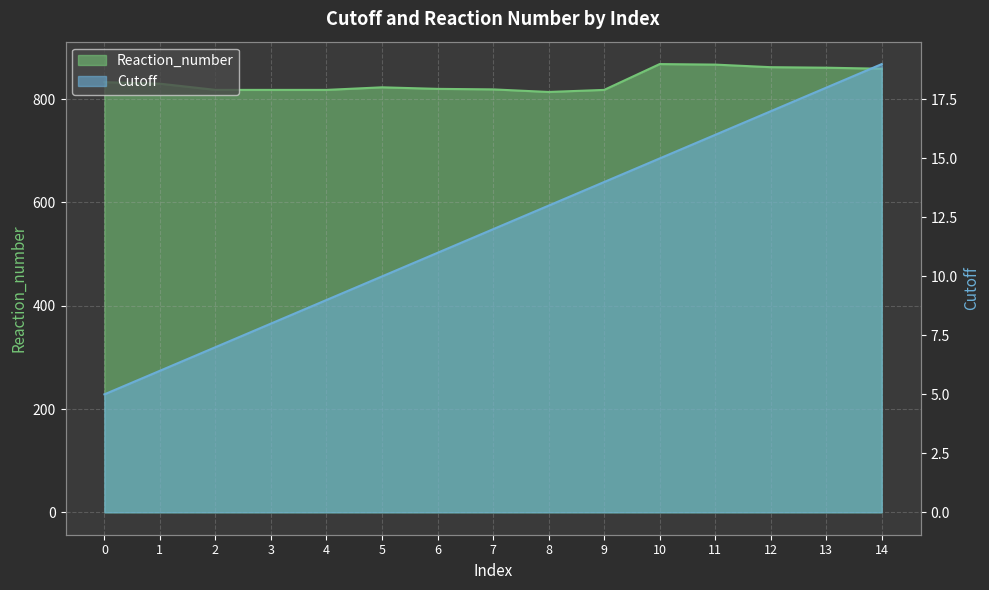

What is the average value of the Reaction_number series?

835